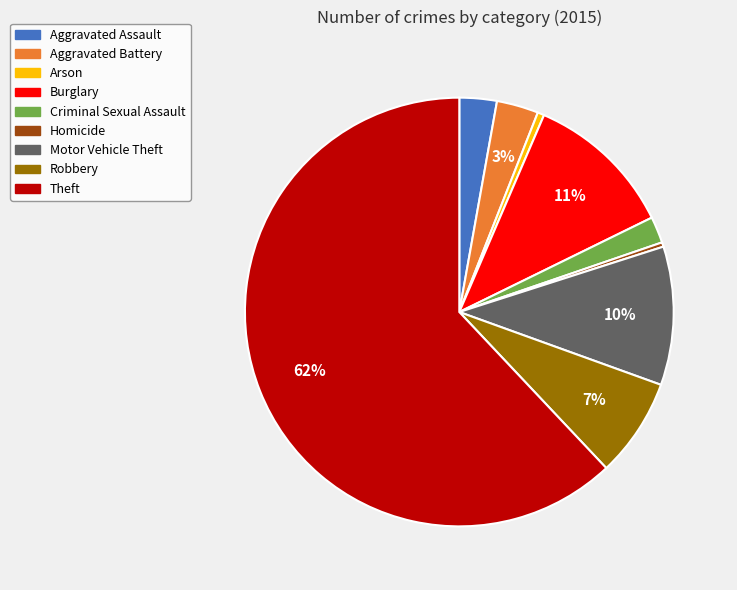

Between Homicide and Aggravated Battery, which is larger?

Aggravated Battery